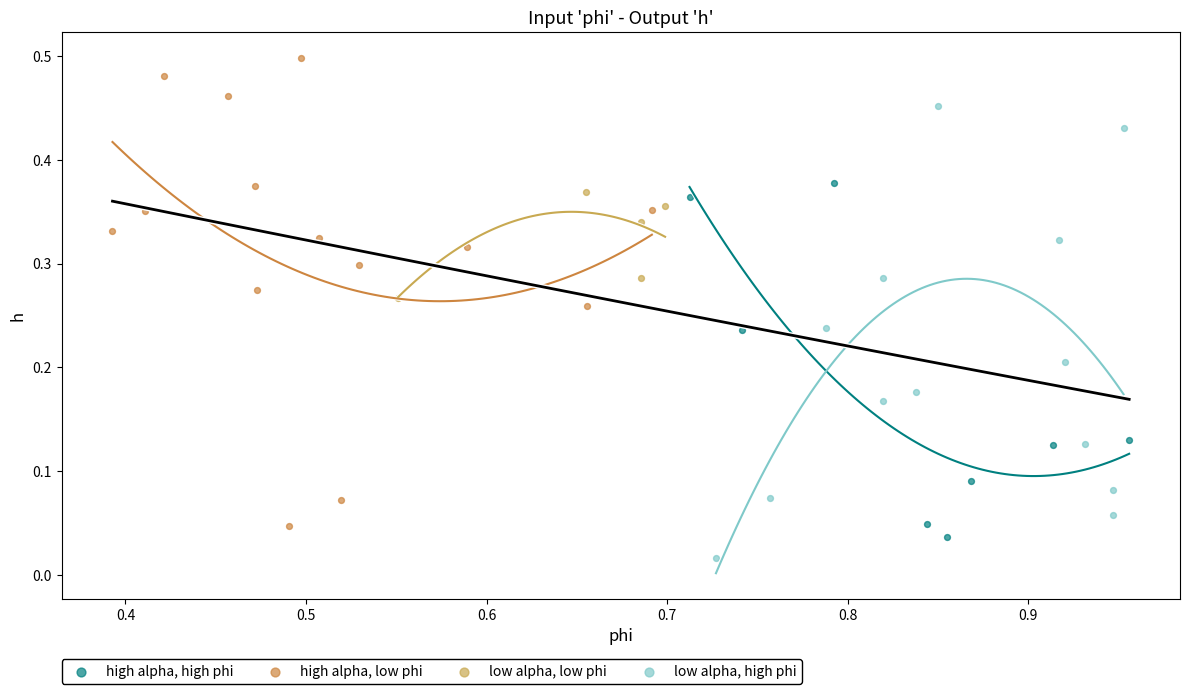

Which series reaches the maximum Y coordinate?

high alpha, low phi